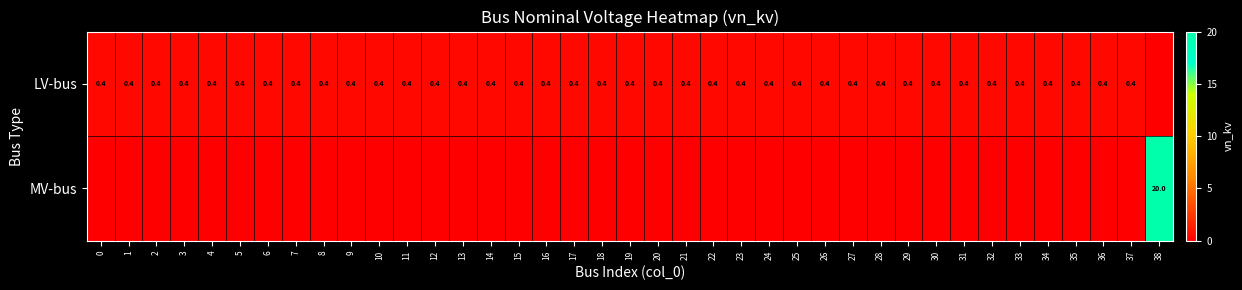

Between 14 and 37, which is larger?

14